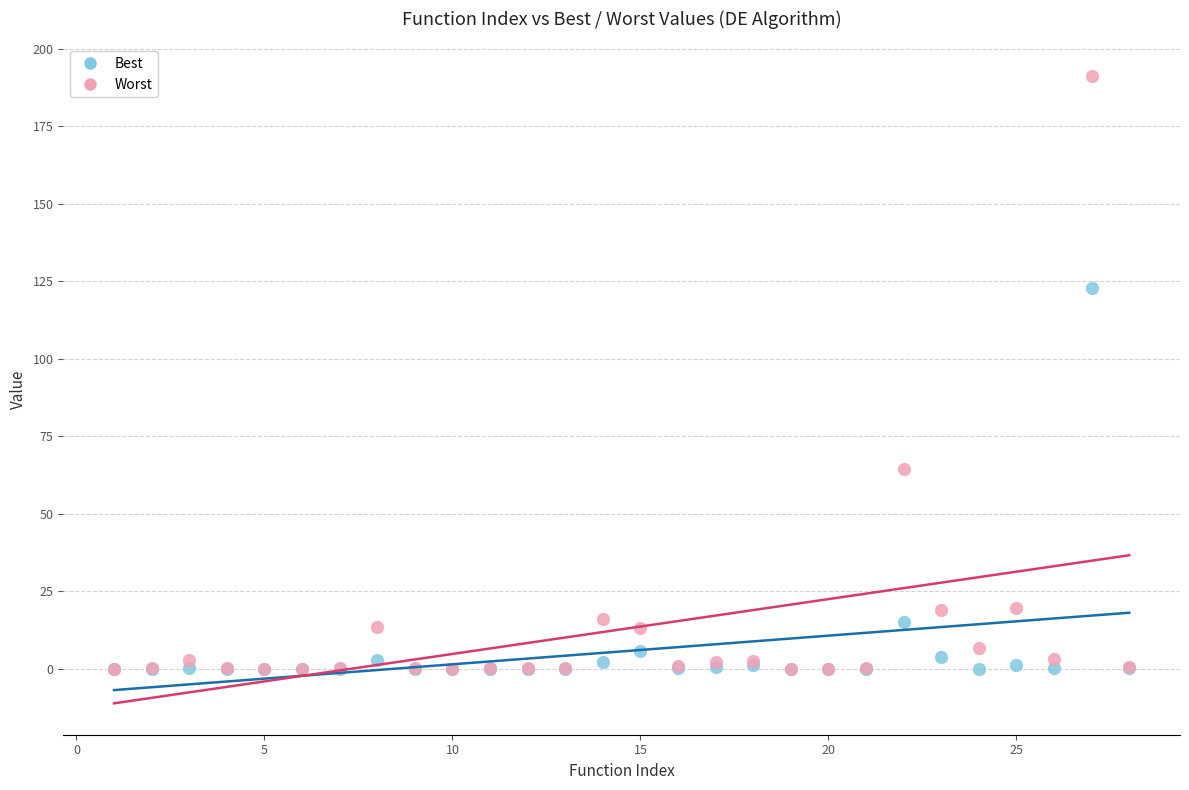

Across all series, what Y value is closest to 95?

122.9